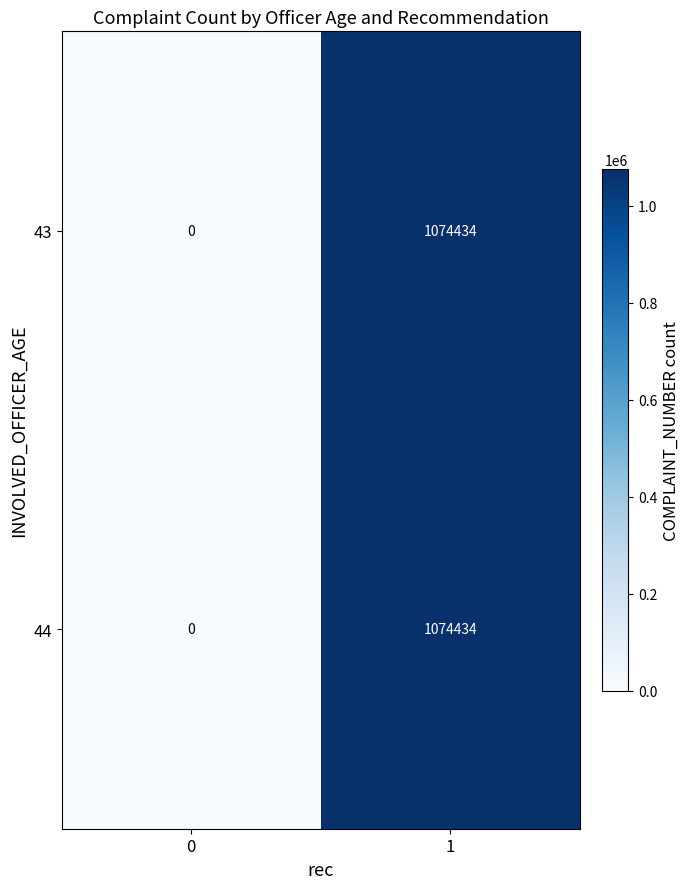

Is it true that 43 equals -628172 at 0?

False